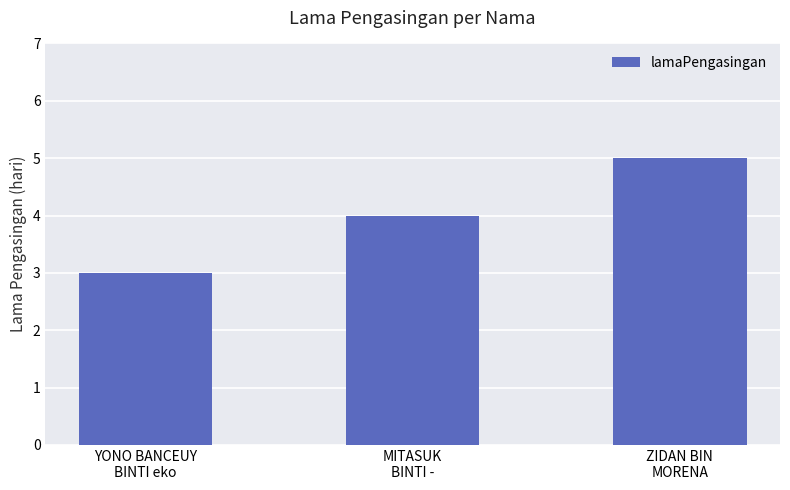

Reading left to right, extract all data points from this chart.

3	4	5